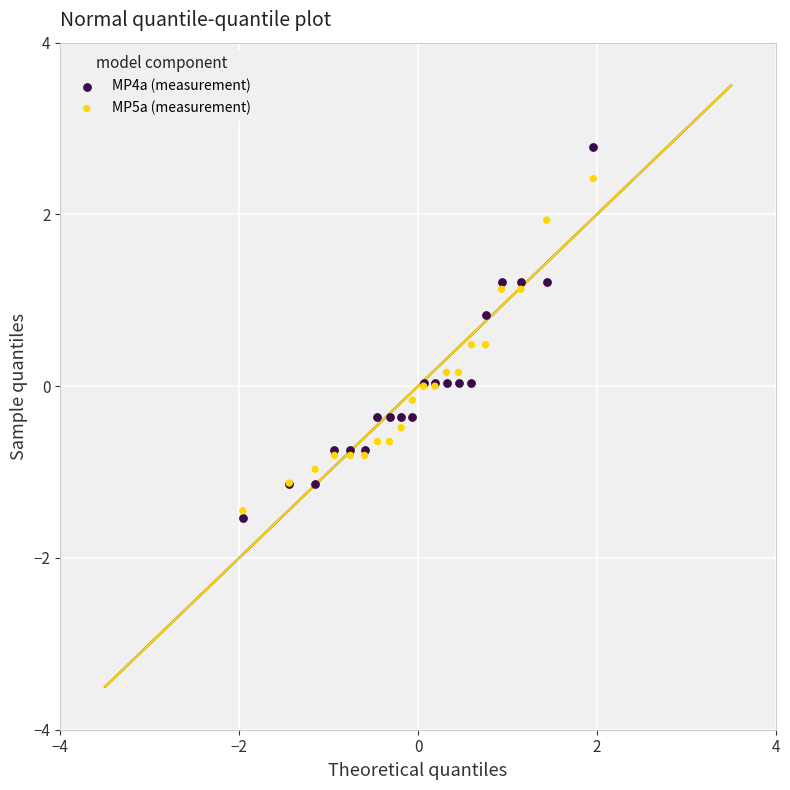

Which series reaches the maximum Y coordinate?

MP4a (measurement)